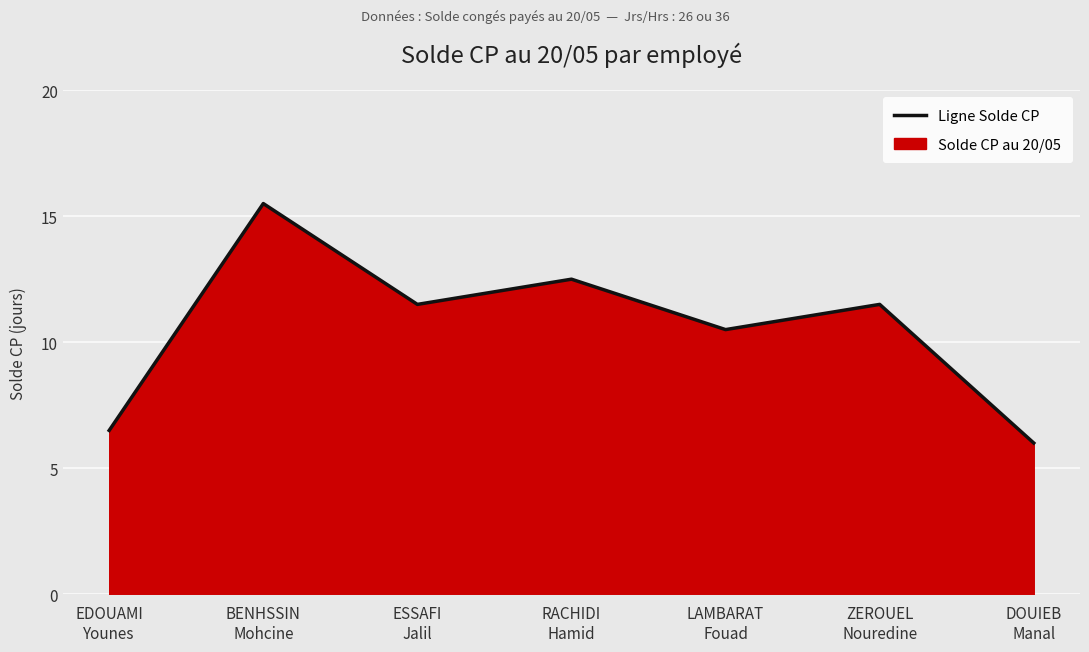

Which label corresponds to the smallest value in the chart?

DOUIEB
Manal